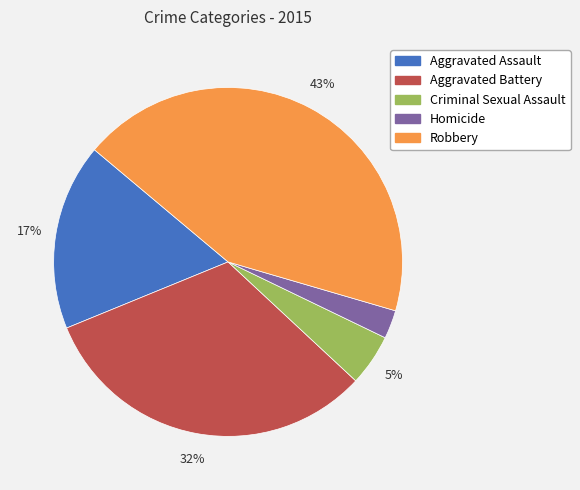

To the nearest percent, what percentage of the pie is Robbery?

43%